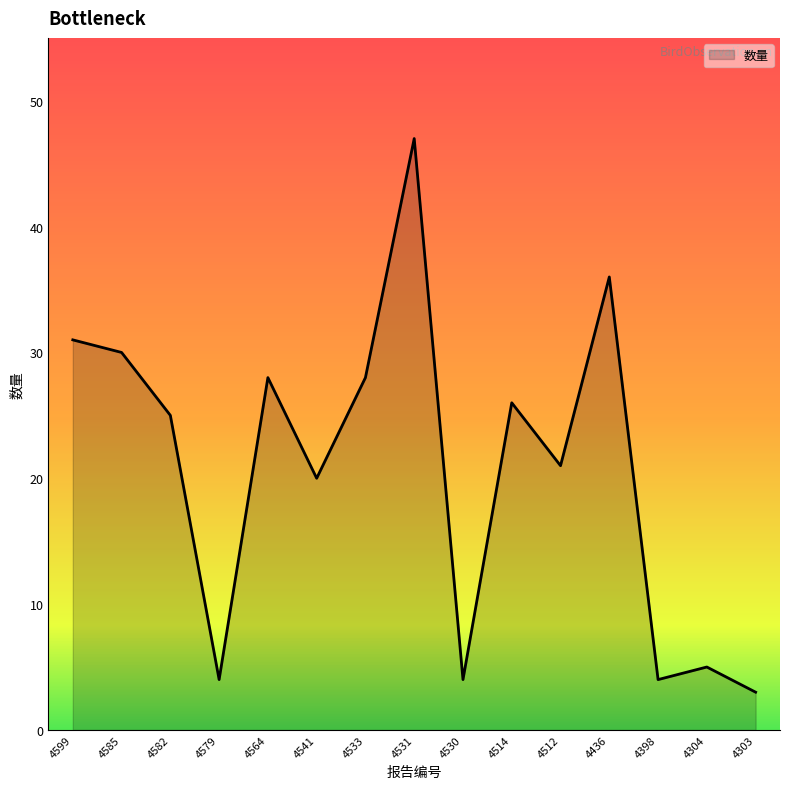

Is it true that the value at 4541 is 20?

True